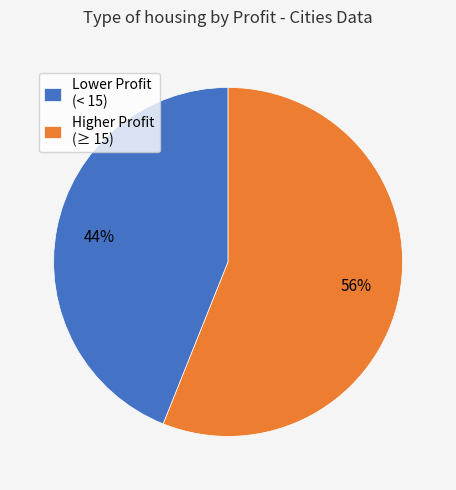

What is the smallest slice in the pie chart?

Lower Profit (< 15)